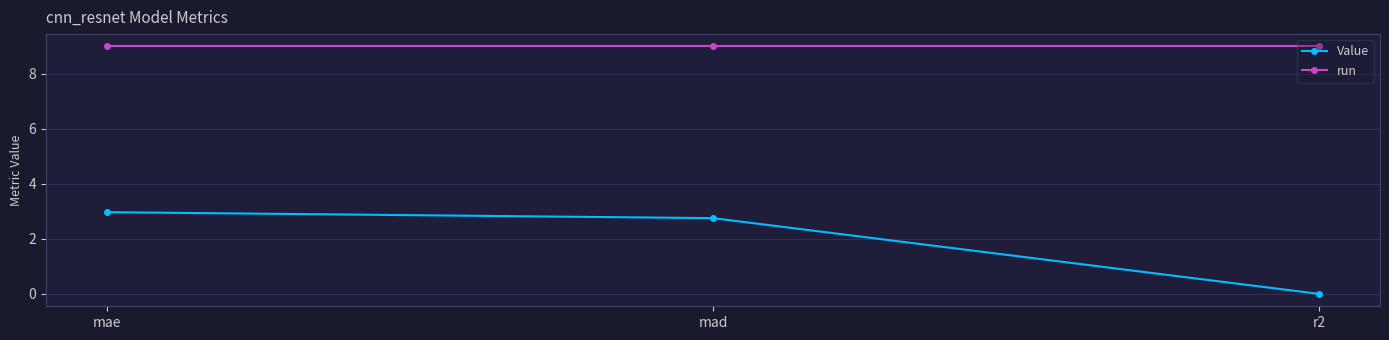

Is the value of run at mae greater than the value of Value at mae?

Yes